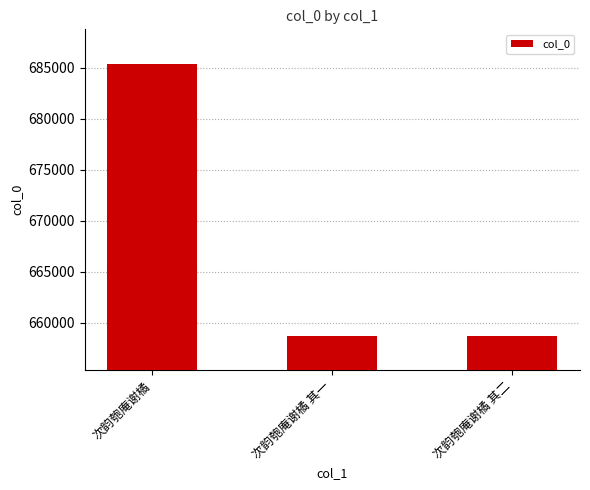

Approximately how many times larger is the value at 次韵匏庵谢橘 compared to 次韵匏庵谢橘 其一?

1.0